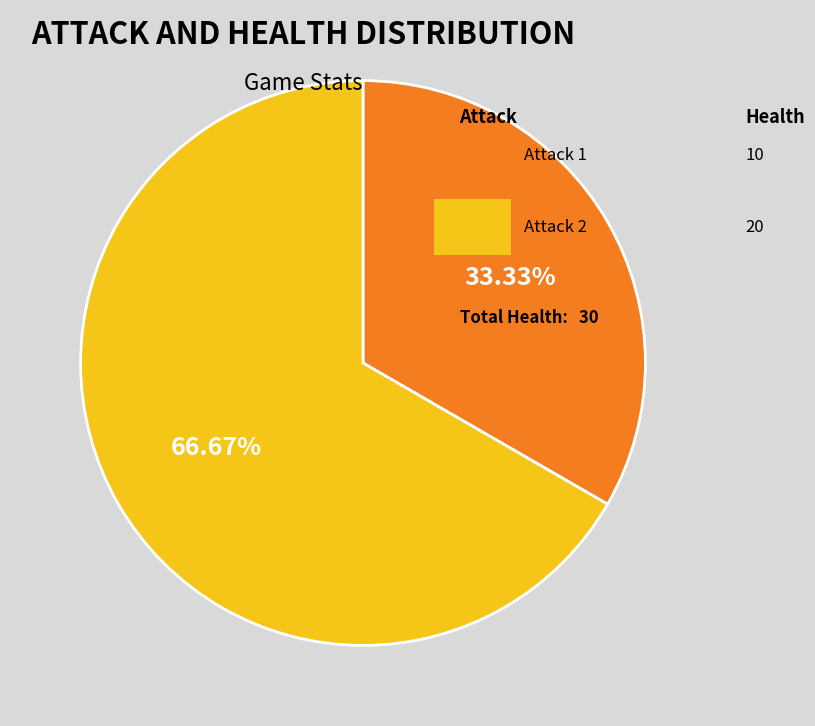

Is there a majority slice in this chart?

Yes